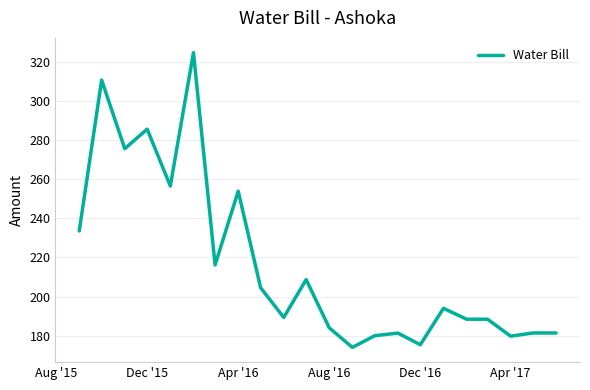

What is the difference between the maximum and minimum values?

150.8